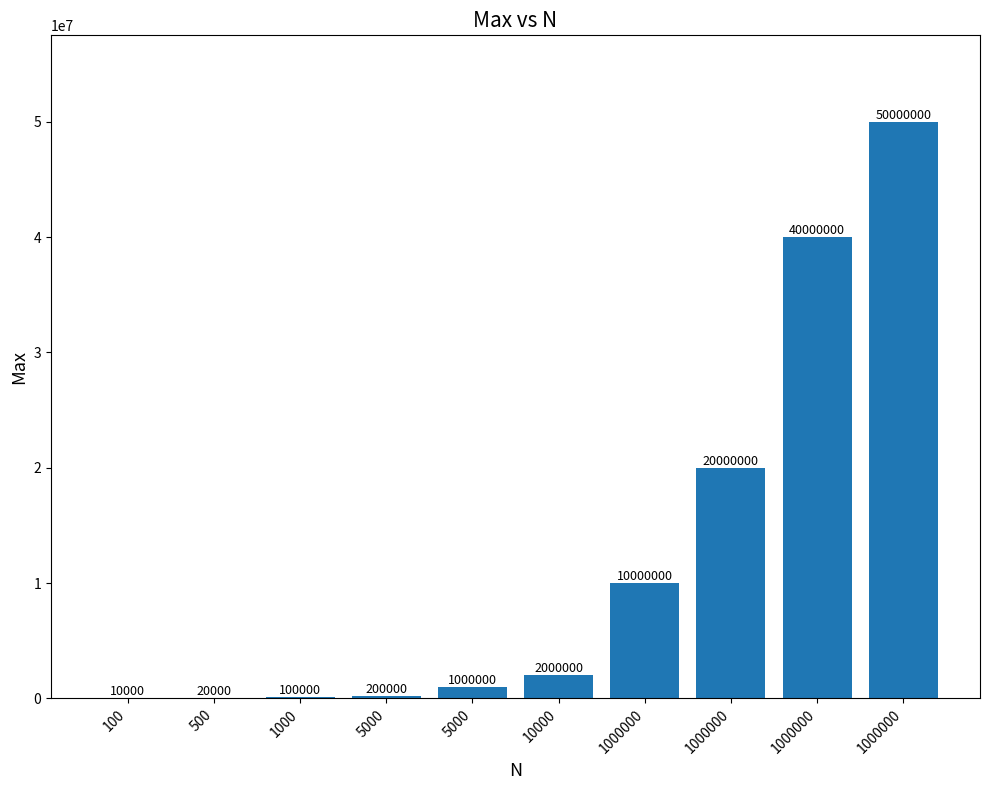

Rank the categories by value from lowest to highest.

100, 500, 1000, 5000, 5000, 10000, 1000000, 1000000, 1000000, 1000000